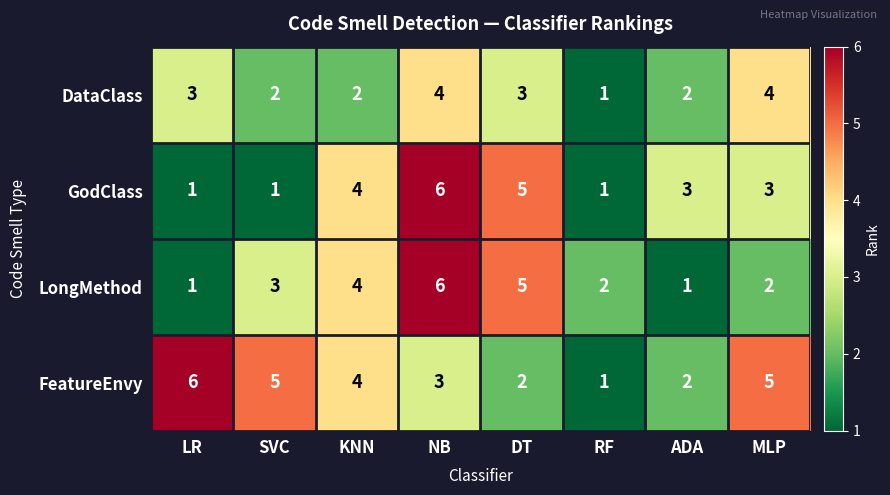

What is the difference between the maximum and second lowest values in the GodClass series?

5